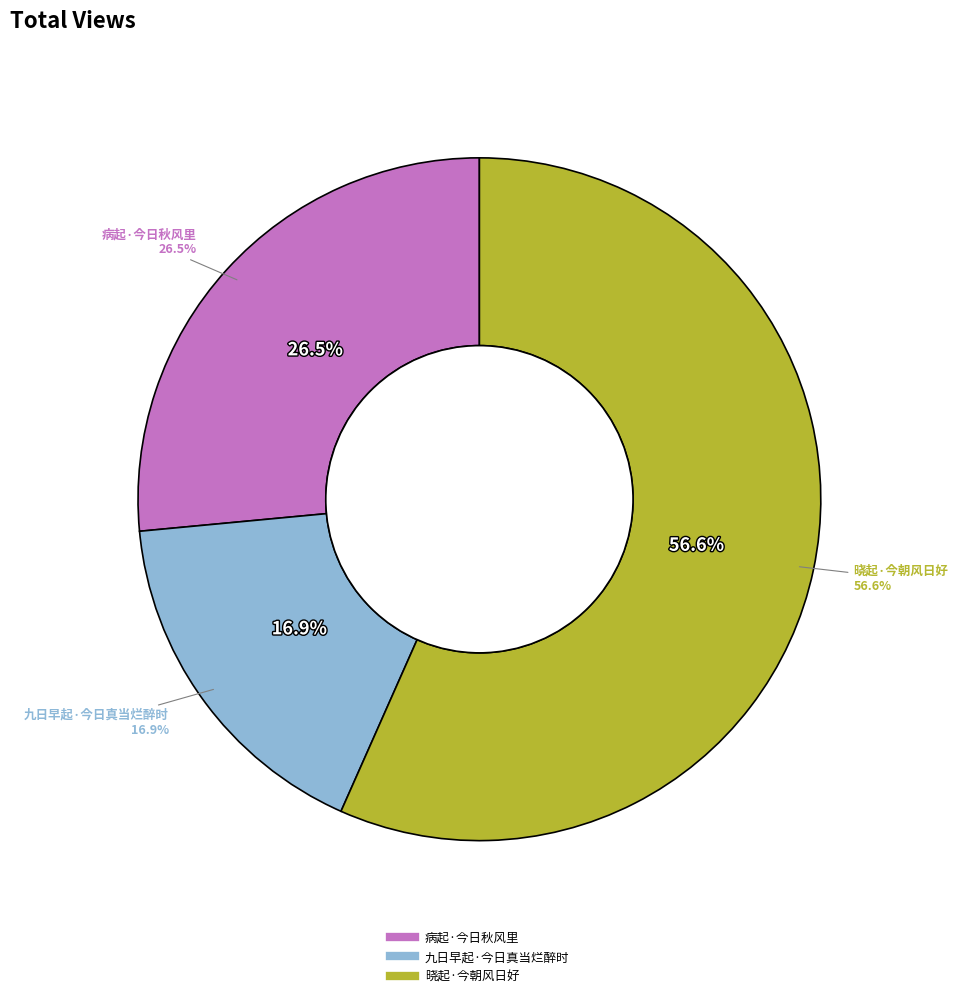

The 病起·今日秋风里 slice represents 15% of the pie. True or false?

False